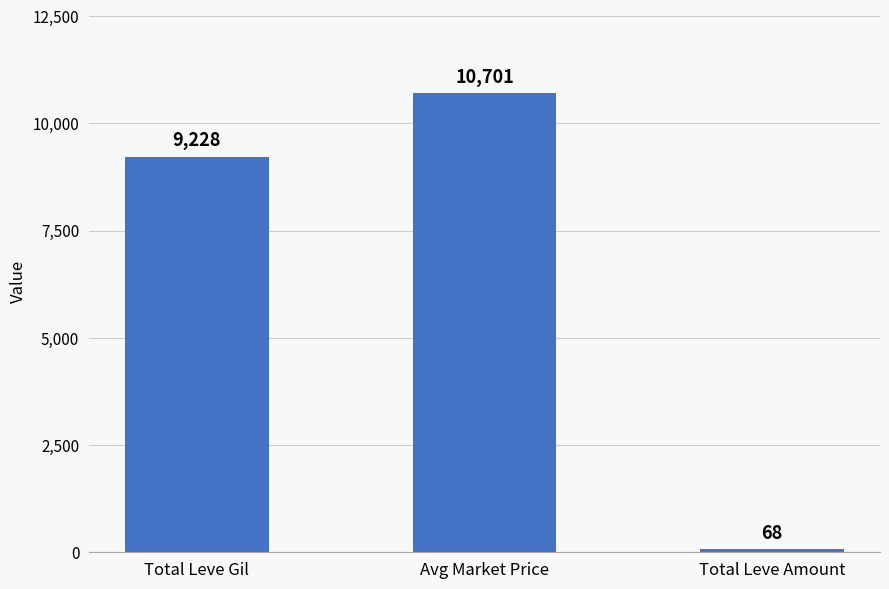

What is the difference between the values at Total Leve Gil and Avg Market Price?

1473